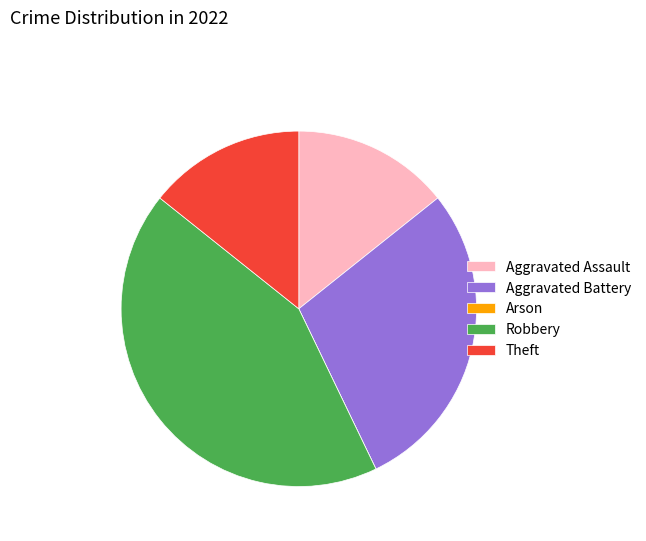

The Aggravated Battery slice represents 29% of the pie. True or false?

True